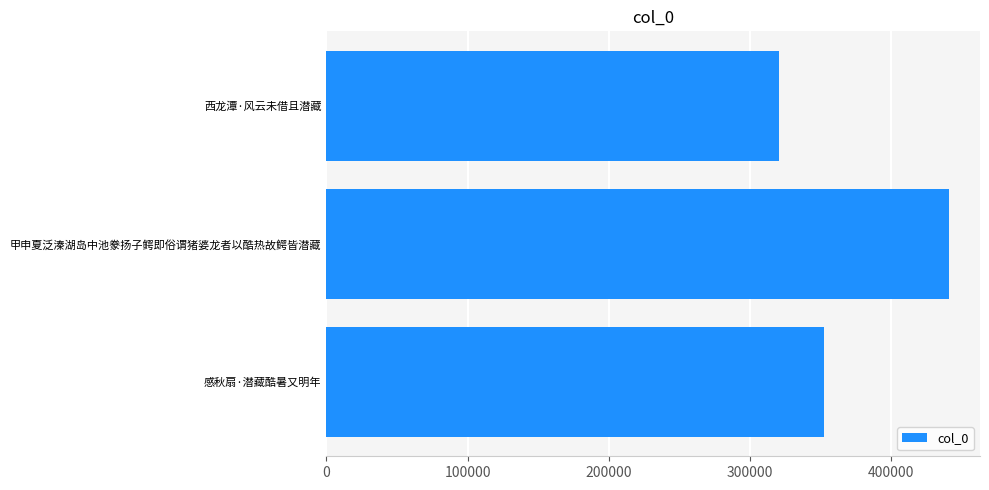

True or false: the data shows 241390 at 感秋扇·潜藏酷暑又明年.

False